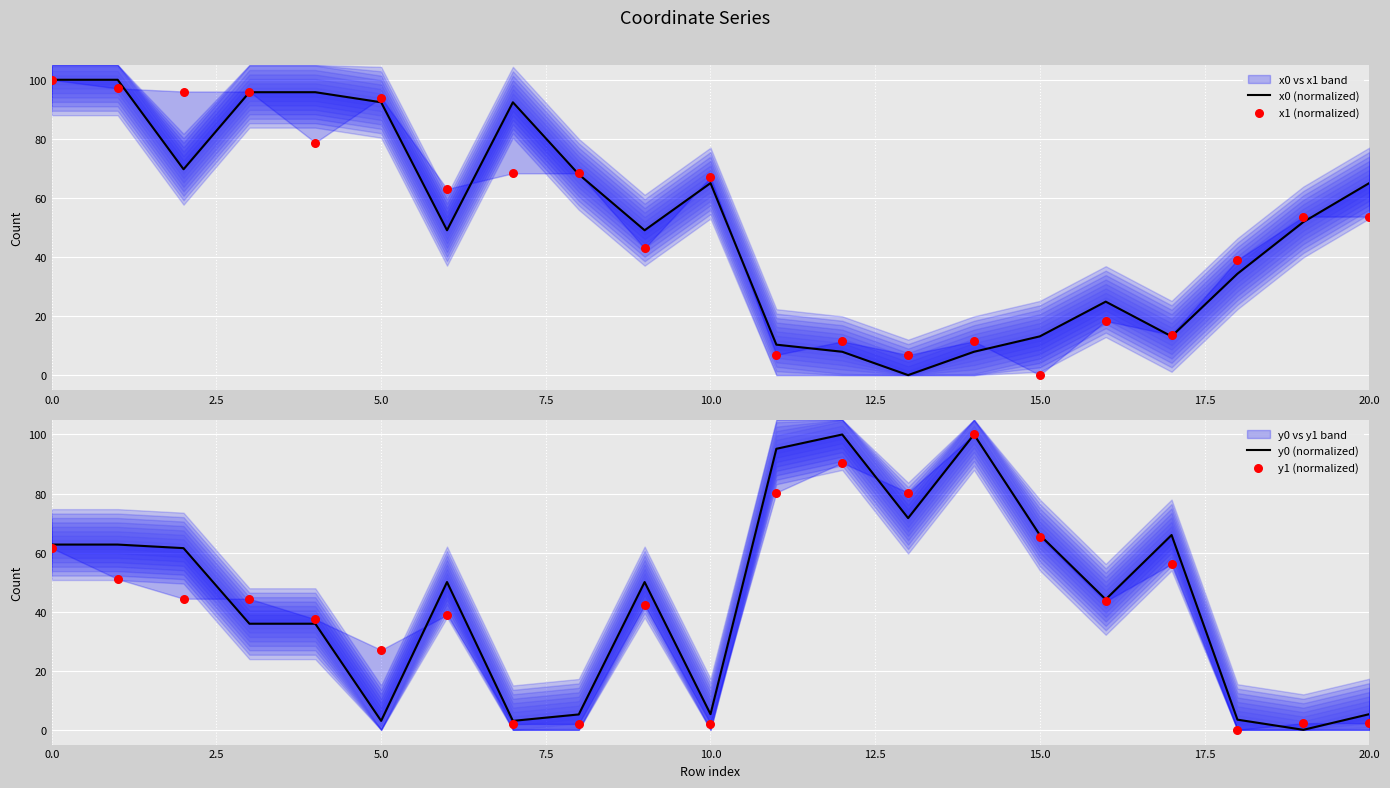

Which series has the largest total across all categories?

x0 (normalized)